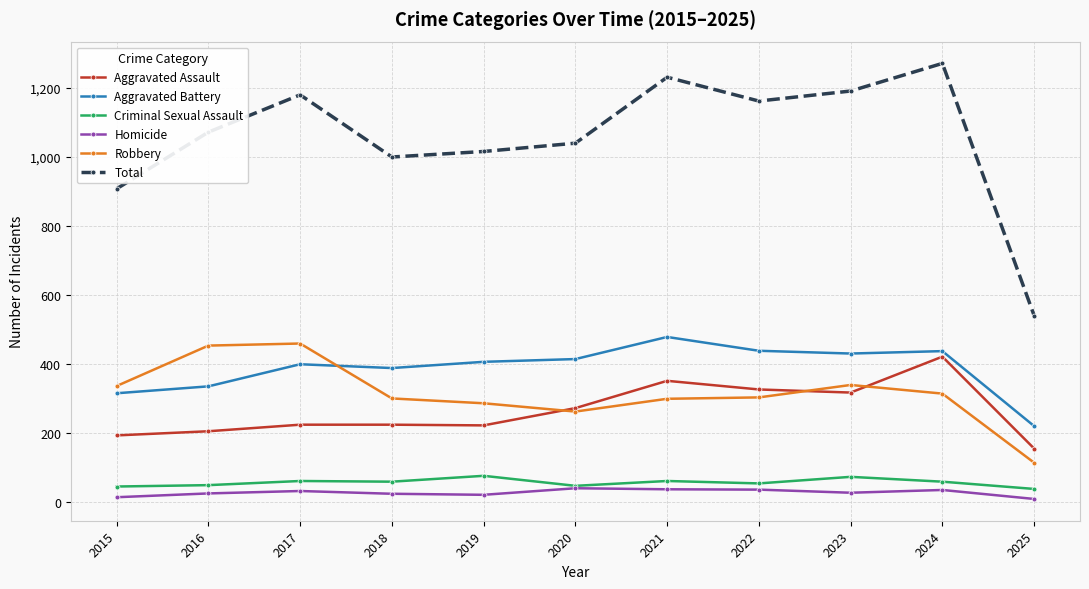

How many categories are shown in the chart?

11